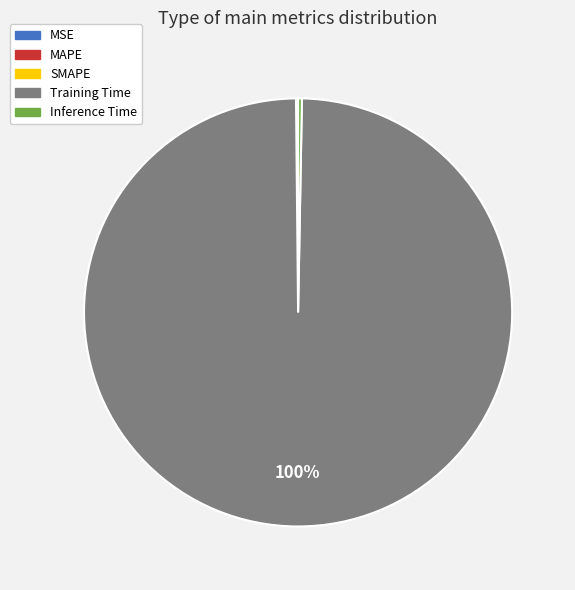

What percentage is the Training Time slice, to the nearest percent?

100%